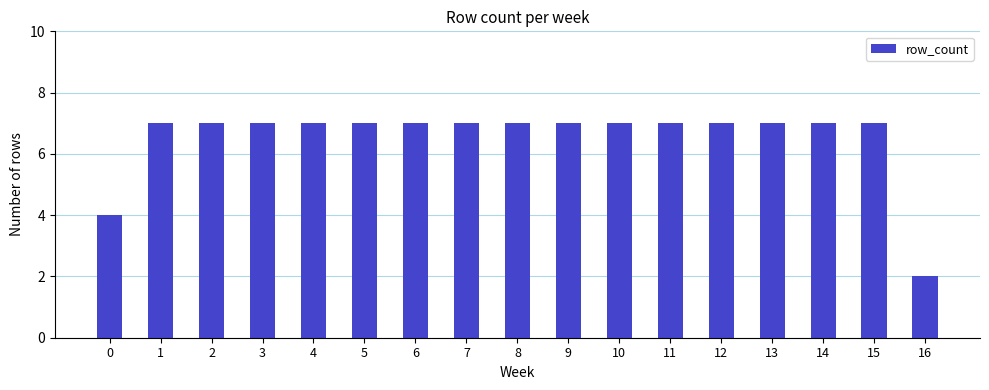

At which category does the chart reach its minimum across all series?

16